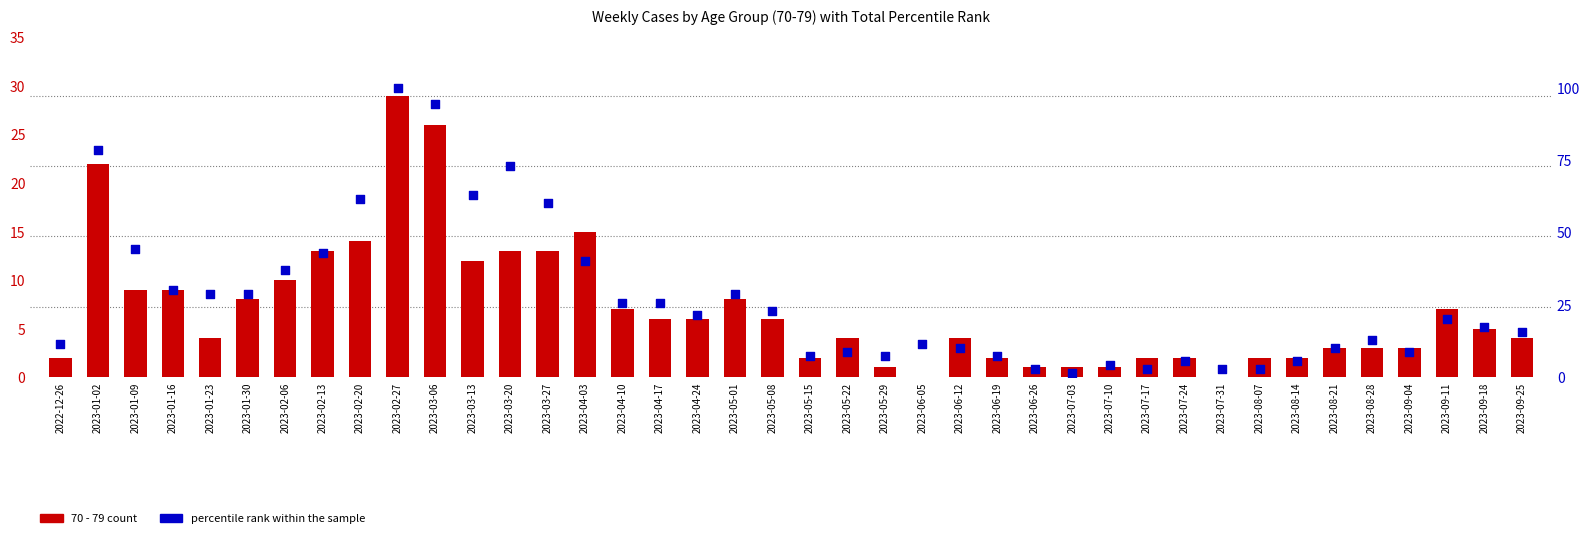

At which category is the sum across all series the highest?

2023-02-27